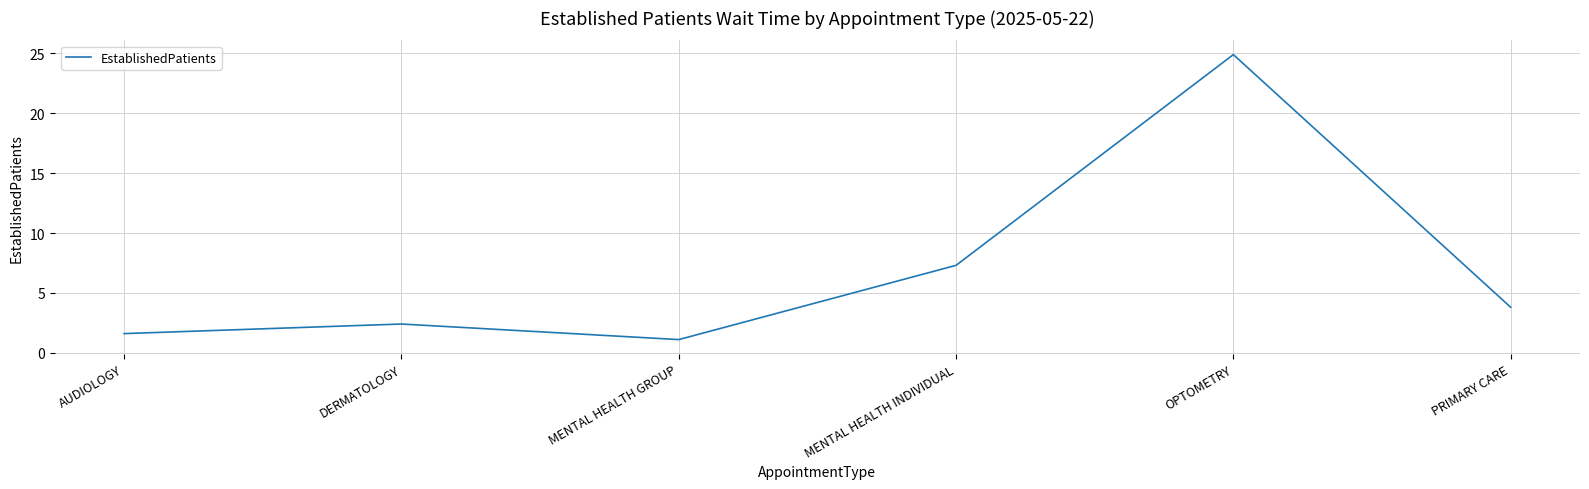

Does the chart display data point markers on the line(s)?

No